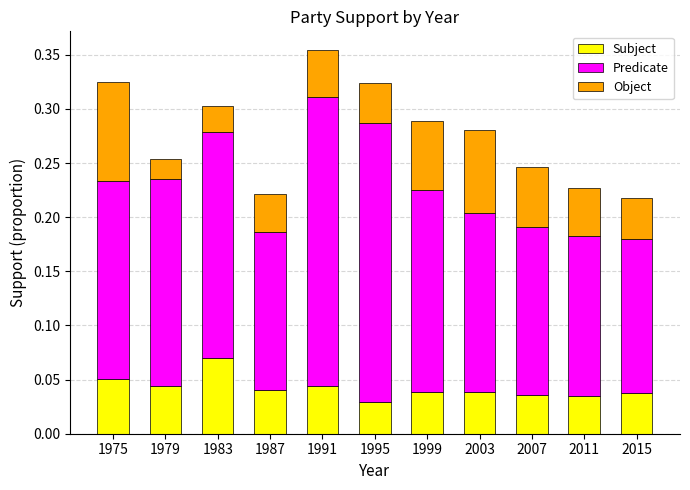

Are the bars horizontal?

No